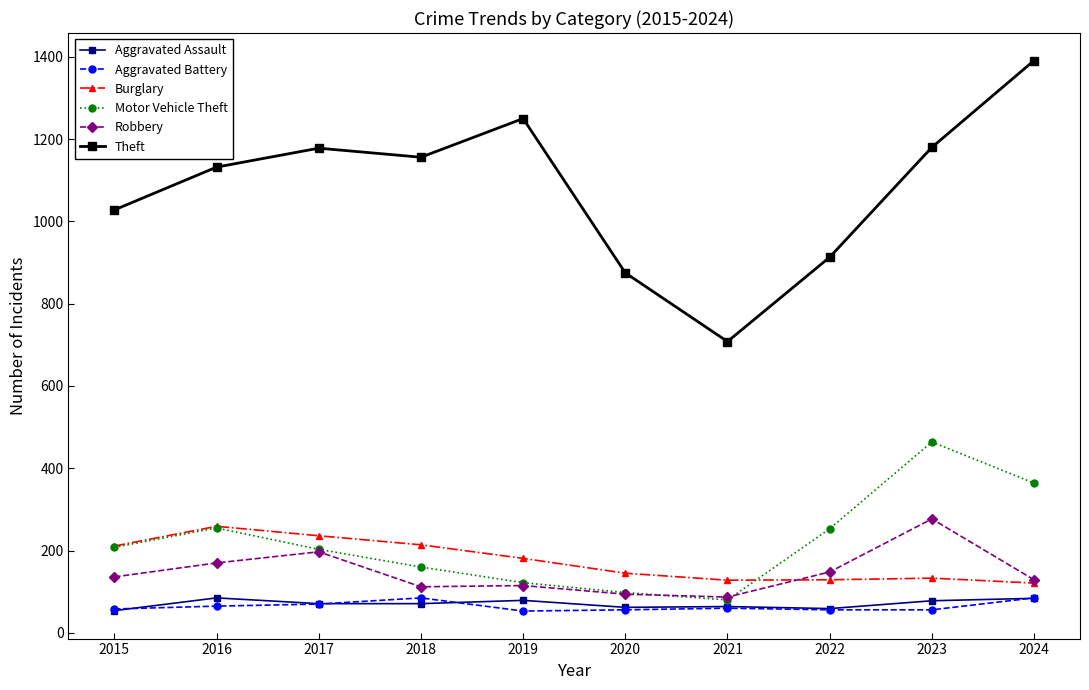

True or false: Theft and Burglary intersect in this chart.

False